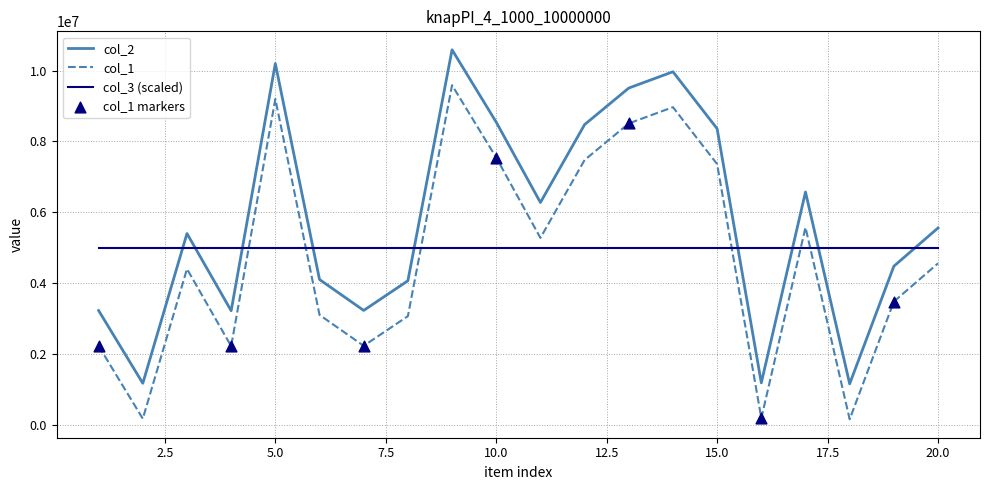

At how many categories does at least one series exceed 6478333?

8